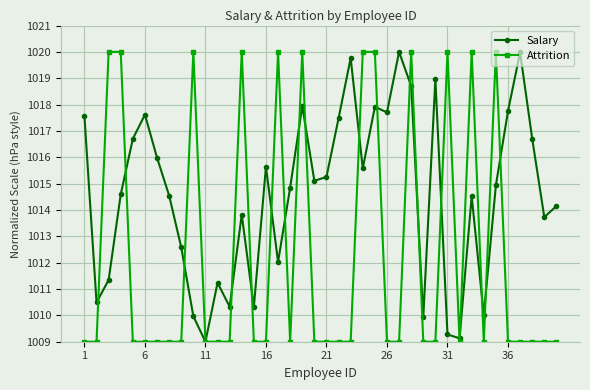

At how many categories does at least one series exceed 1014?

30